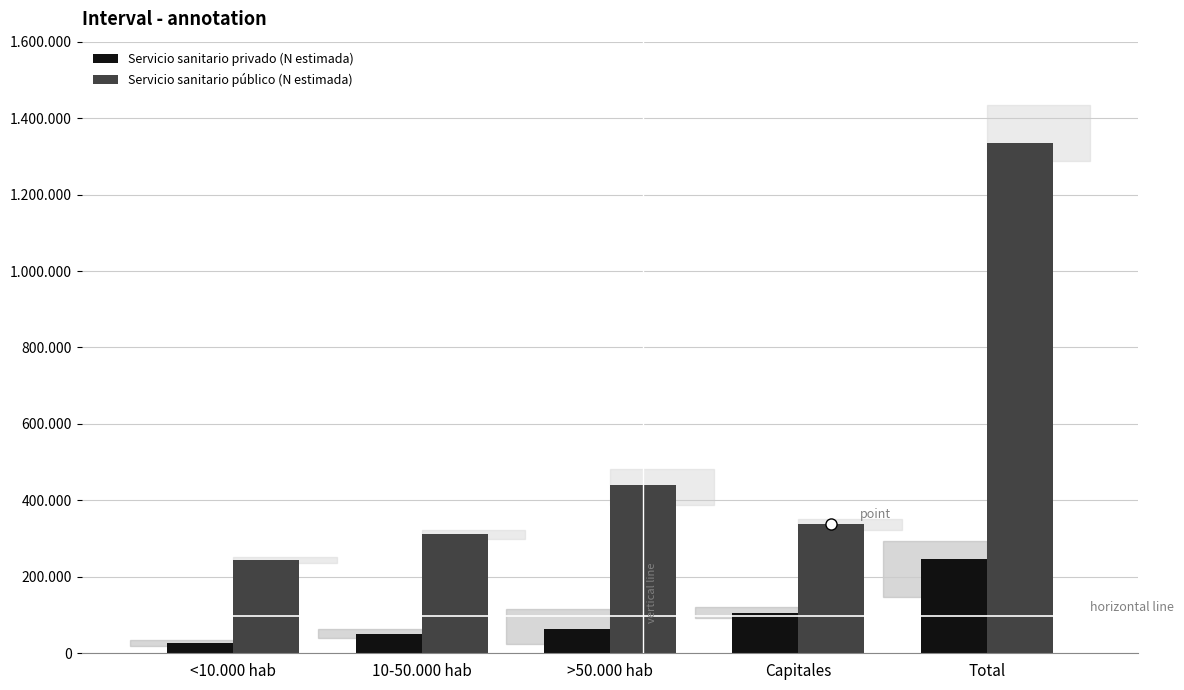

What is the label of the 3rd bar from the right?

>50.000 hab